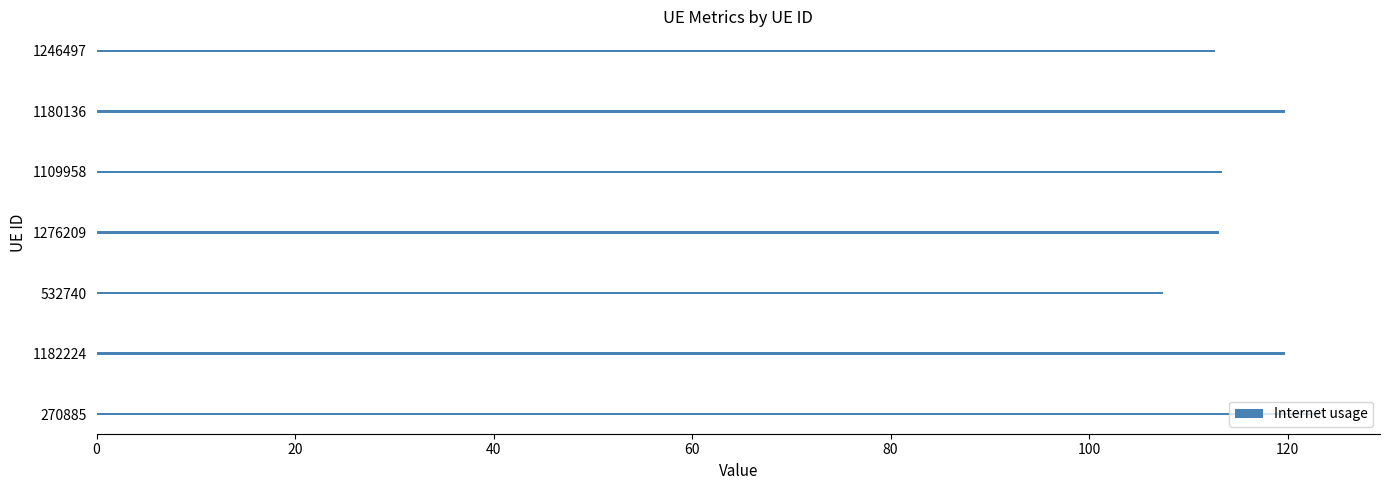

What is the smallest value displayed?

107.5